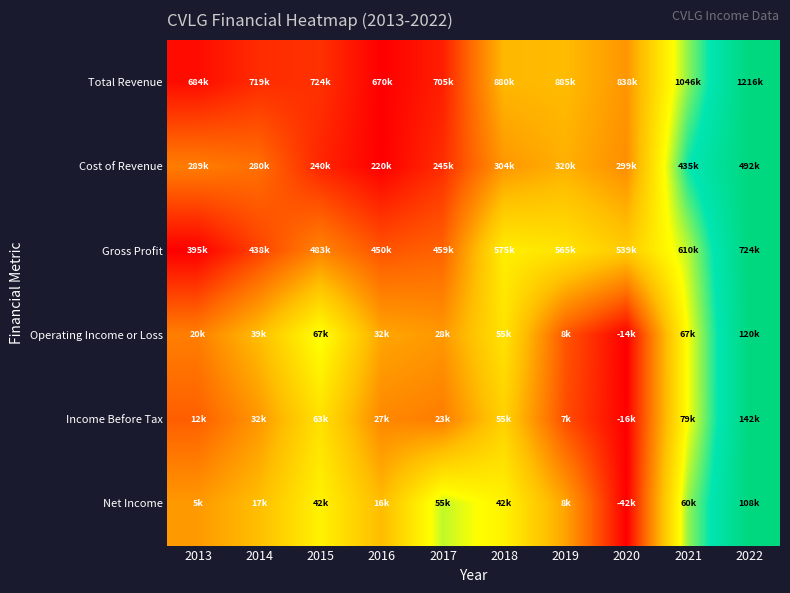

Reading right to left, what are all the values shown in this chart?

Total Revenue: 2022=1.0	2021=0.7	2020=0.3	2019=0.4	2018=0.4	2017=0.1	2016=0.0	2015=0.1	2014=0.1	2013=0.0
Cost of Revenue: 2022=1.0	2021=0.8	2020=0.3	2019=0.4	2018=0.3	2017=0.1	2016=0.0	2015=0.1	2014=0.2	2013=0.3
Gross Profit: 2022=1.0	2021=0.7	2020=0.4	2019=0.5	2018=0.5	2017=0.2	2016=0.2	2015=0.3	2014=0.1	2013=0.0
Operating Income or Loss: 2022=1.0	2021=0.6	2020=0.0	2019=0.2	2018=0.5	2017=0.3	2016=0.3	2015=0.6	2014=0.4	2013=0.3
Income Before Tax: 2022=1.0	2021=0.6	2020=0.0	2019=0.2	2018=0.5	2017=0.3	2016=0.3	2015=0.5	2014=0.3	2013=0.2
Net Income: 2022=1.0	2021=0.7	2020=0.0	2019=0.3	2018=0.6	2017=0.6	2016=0.4	2015=0.6	2014=0.4	2013=0.3